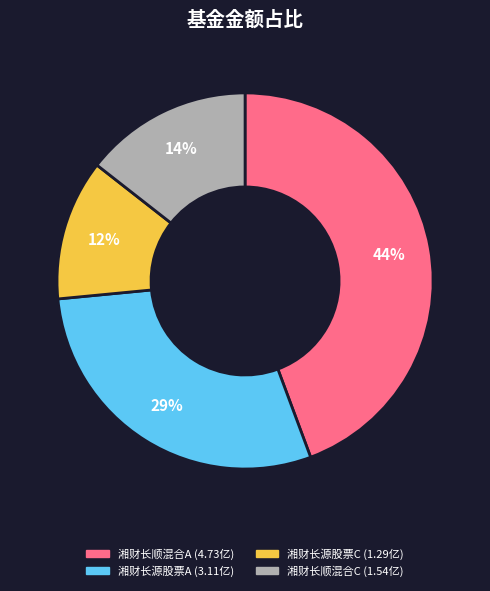

Between 湘财长顺混合C and 湘财长源股票C, which is larger?

湘财长顺混合C